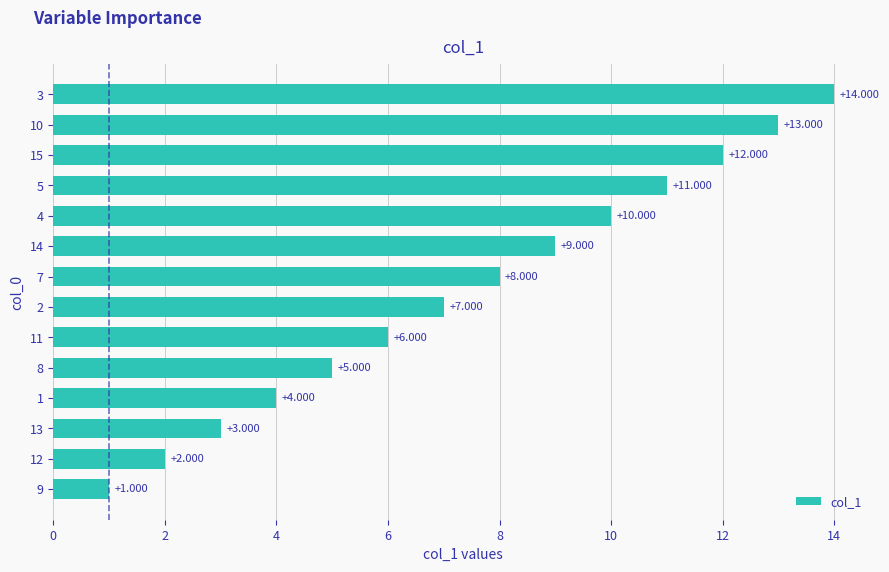

Does the chart contain any negative values?

No